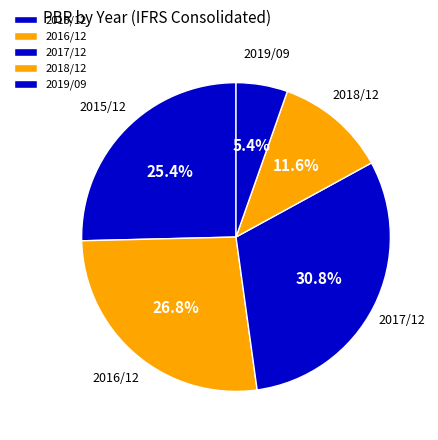

The 2019/09 slice represents 15% of the pie. True or false?

False